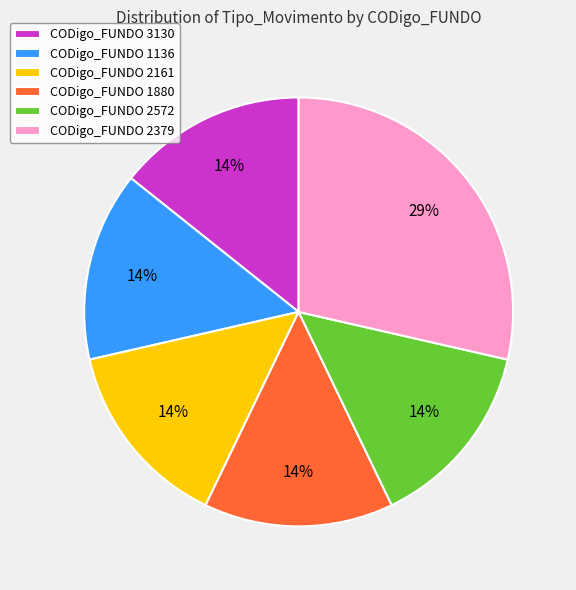

What is the ratio of the value at CODigo_FUNDO 2572 to the value at CODigo_FUNDO 1880?

1.0